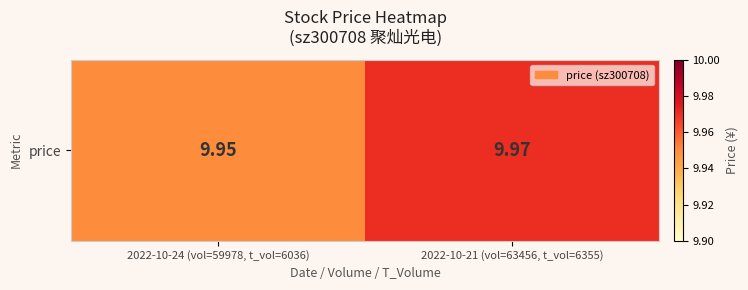

Approximately how many times larger is the value at 2022-10-21 (vol=63456, t_vol=6355) compared to 2022-10-24 (vol=59978, t_vol=6036)?

1.0